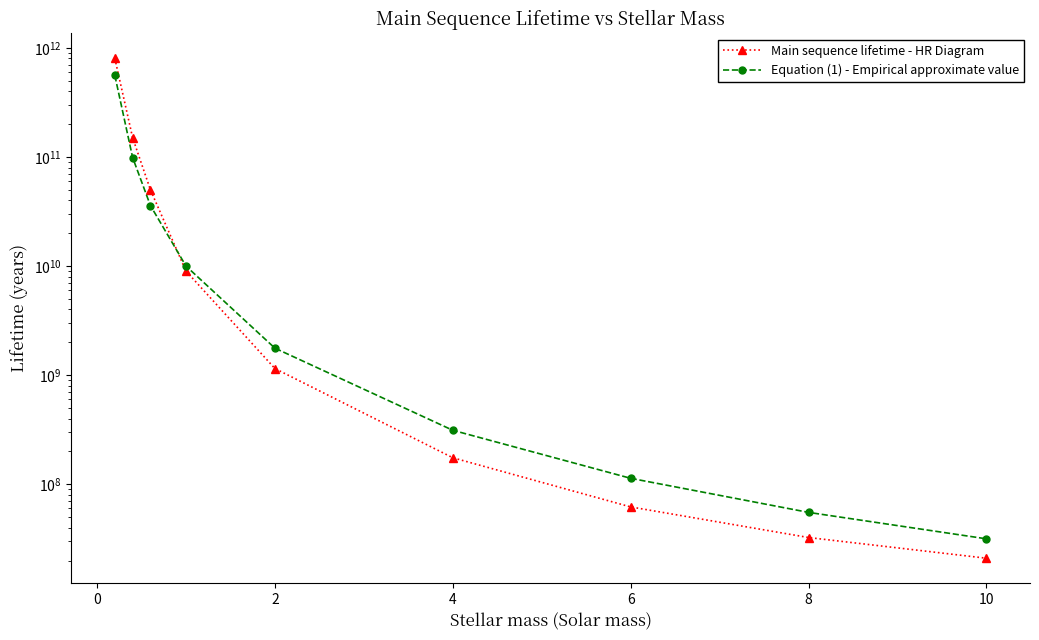

How many lines are shown in the chart?

2